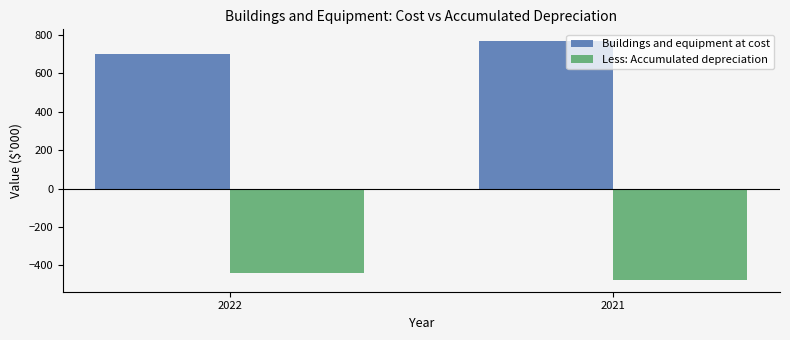

What are all the series names shown in the legend?

Buildings and equipment at cost, Less: Accumulated depreciation